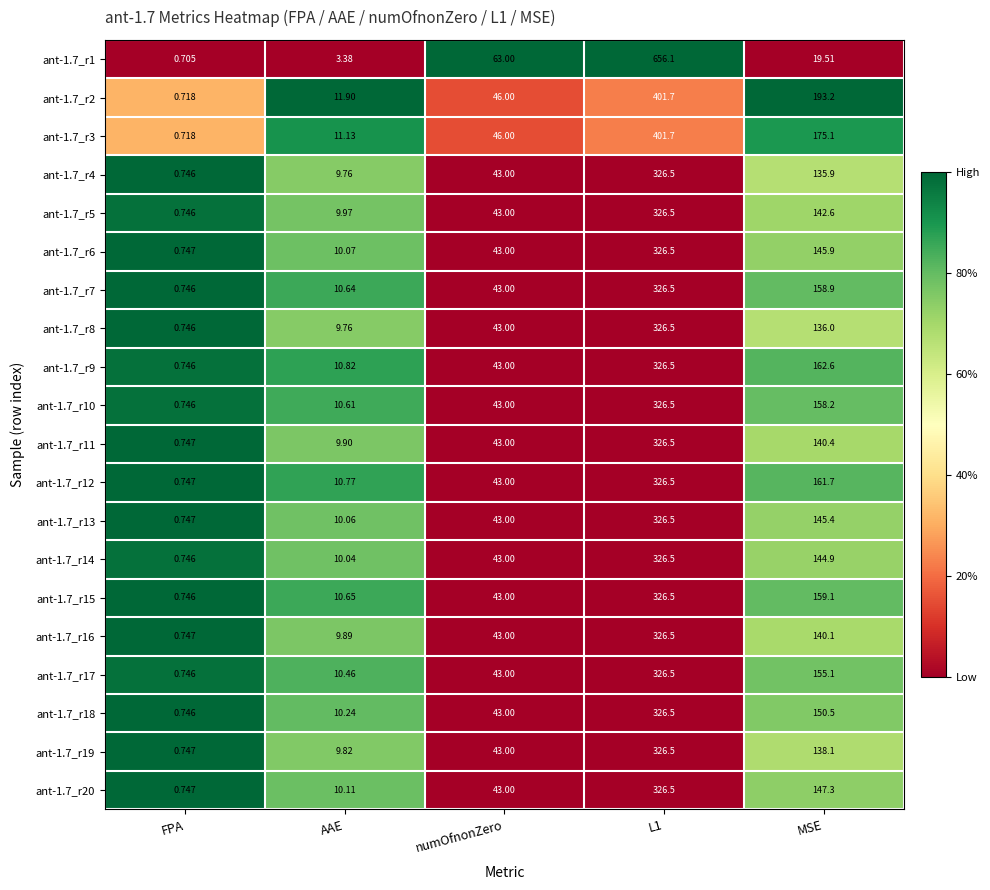

Which series has the largest range (max minus min)?

ant-1.7_r1